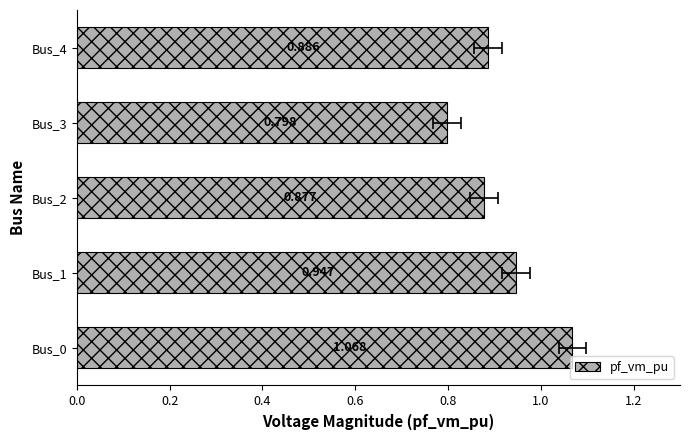

Reading left to right, what are all the values shown in this chart?

1.1	0.9	0.9	0.8	0.9